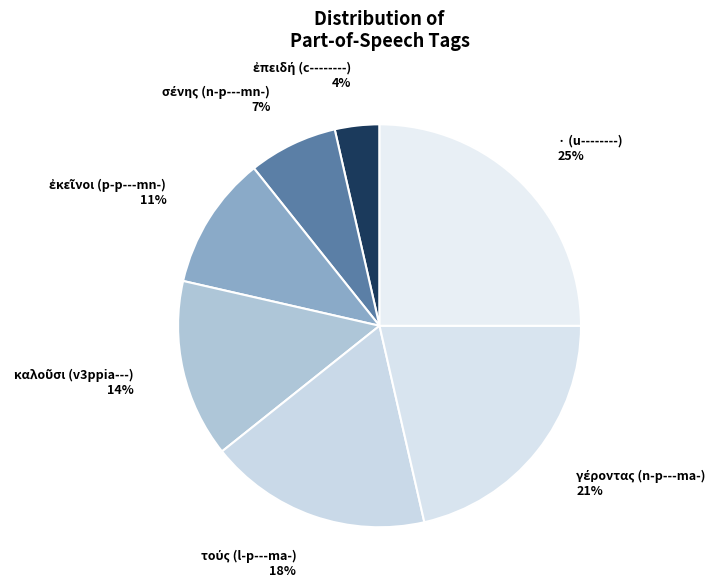

To the nearest percent, what is the average slice percentage?

14%